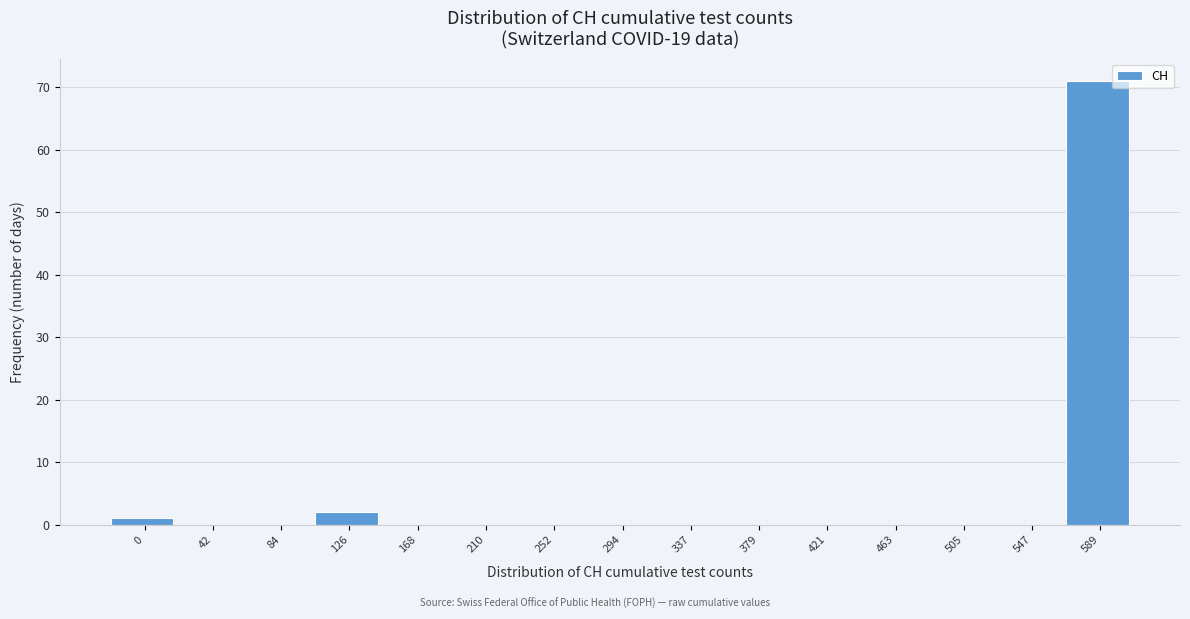

Reading left to right, extract all data points from this chart.

0=1	42=0	84=0	126=2	168=0	210=0	252=0	294=0	337=0	379=0	421=0	463=0	505=0	547=0	589=71